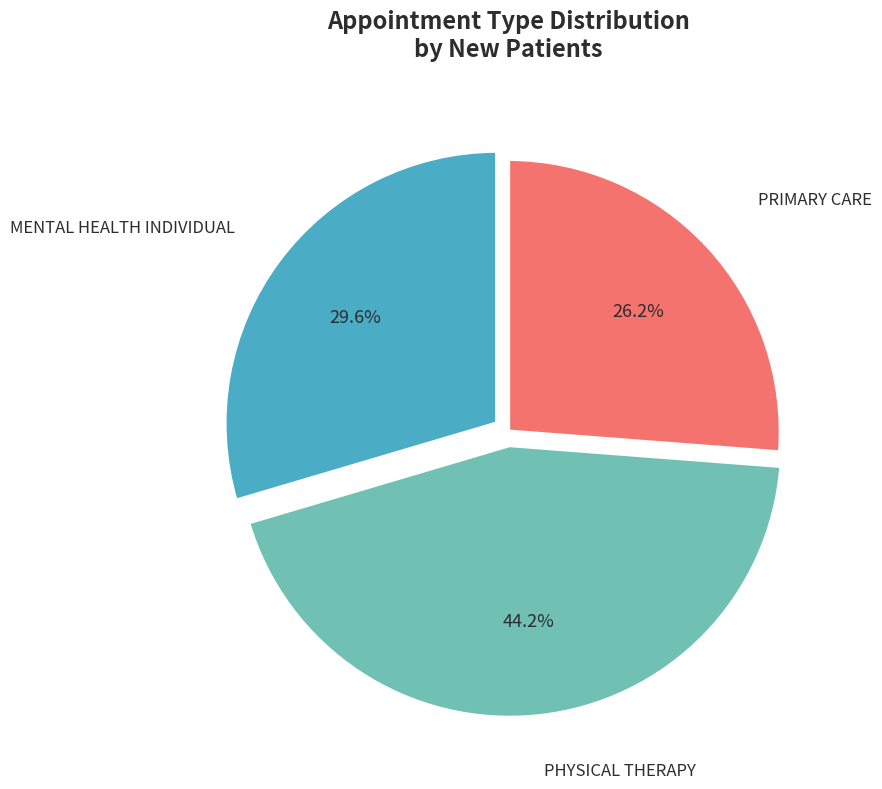

To the nearest percent, what percentage of the pie is PRIMARY CARE?

26%